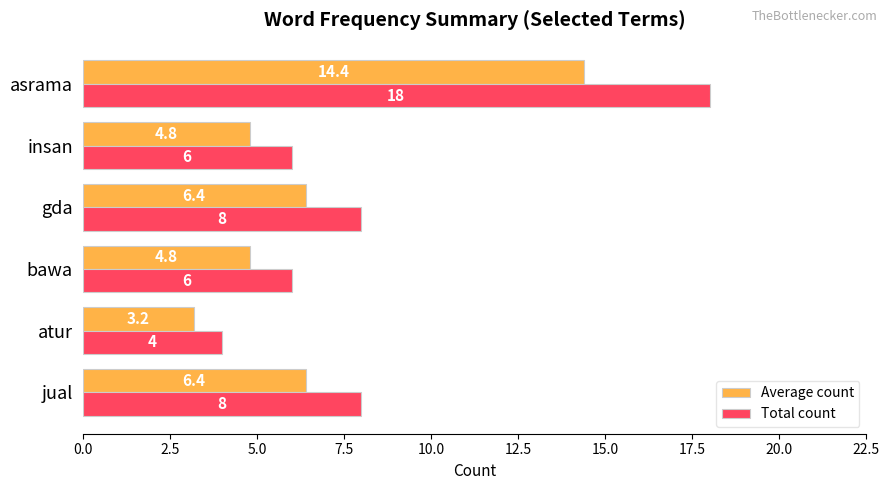

List the series in order of their peak value, lowest first.

Average count, Total count